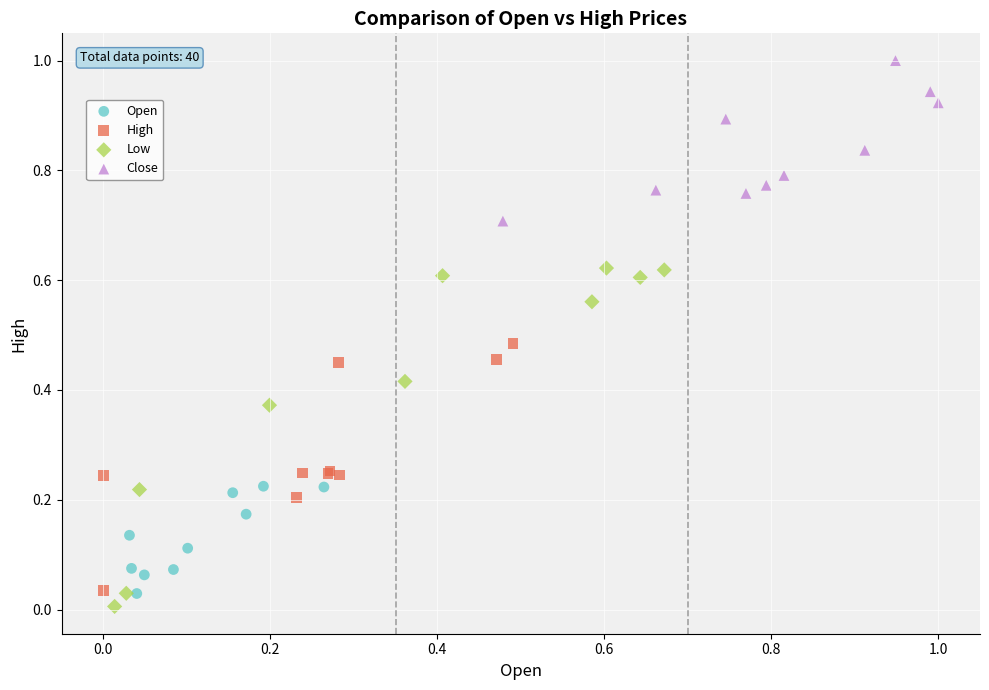

Which series contains the highest Y value?

Close